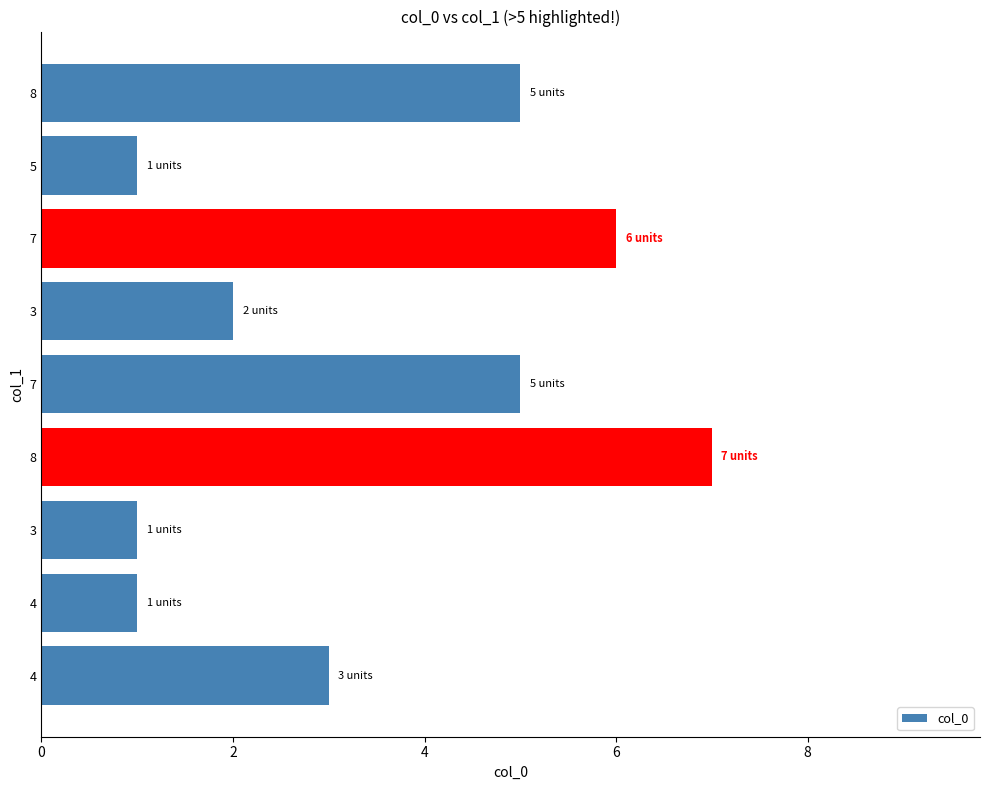

True or false: the data shows 5 at 8.

True